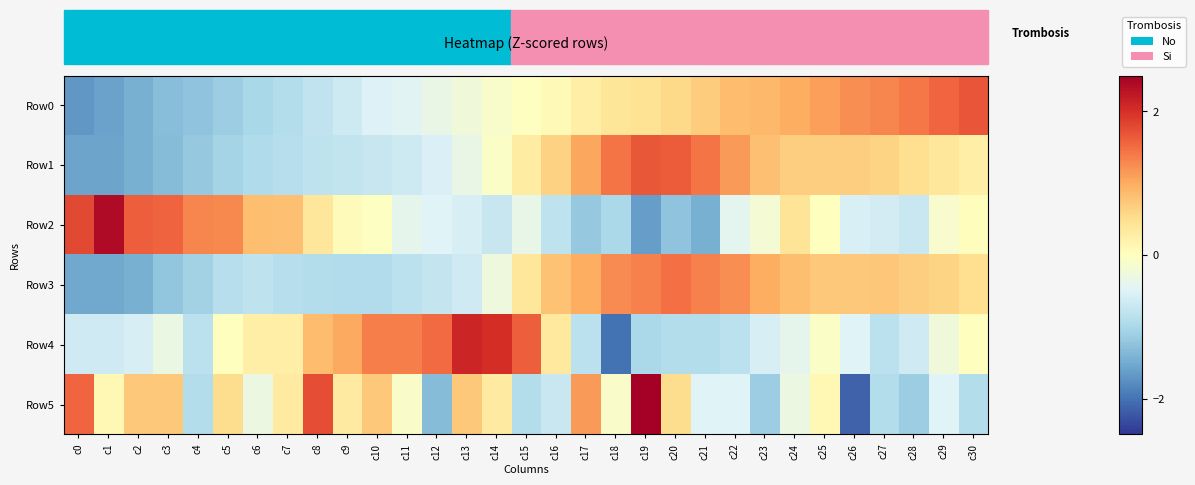

Between c26 and c14, which is larger?

c26